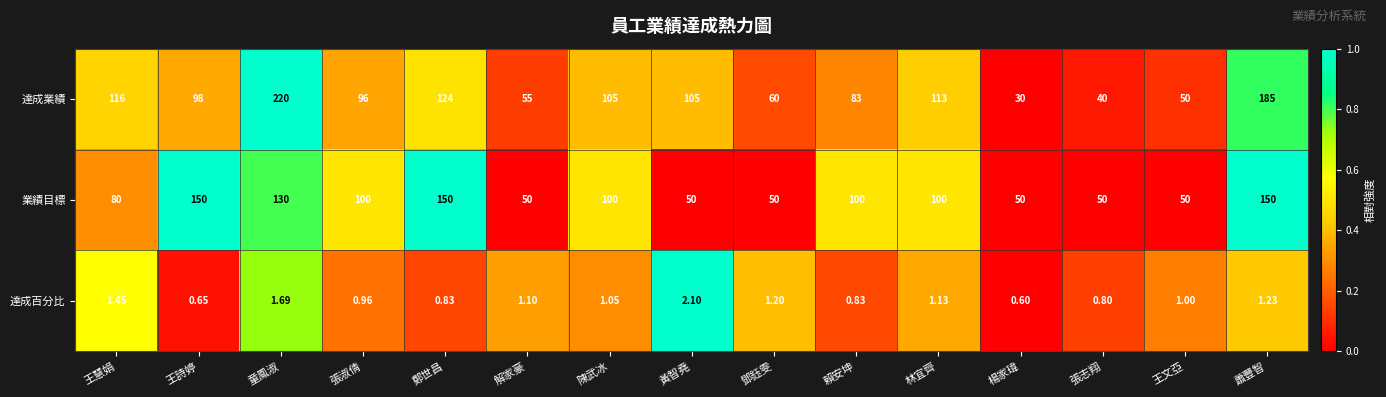

Where is 達成百分比 nearest to the value 1?

王文亞